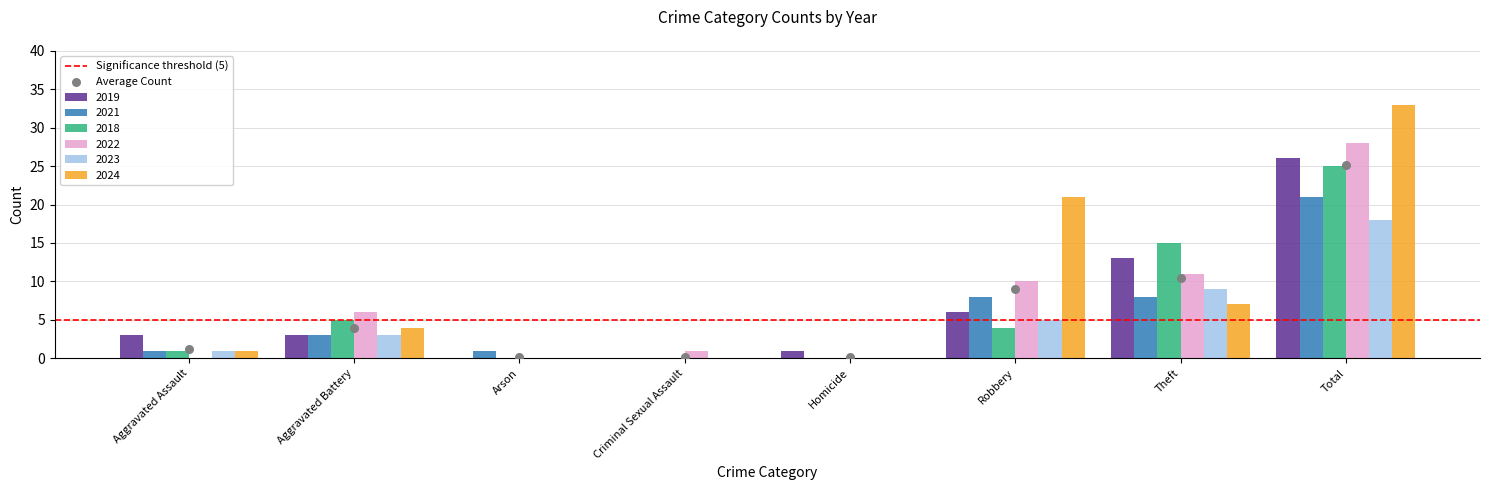

What is the total value across all series at Homicide?

1